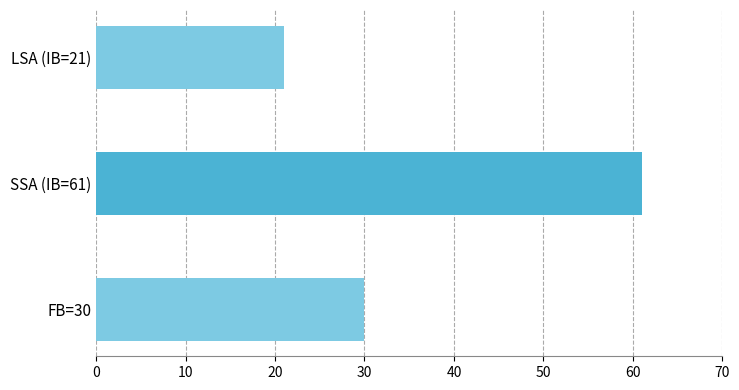

List the labels in order of value, smallest first.

LSA (IB=21), FB=30, SSA (IB=61)